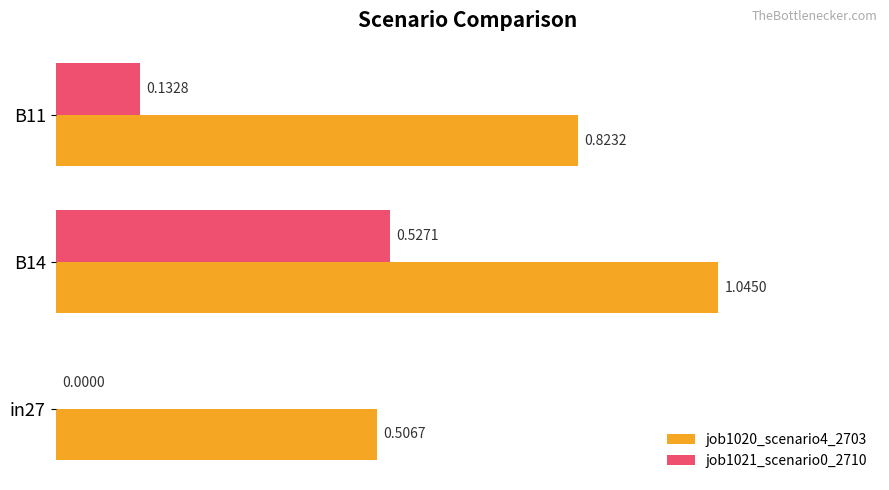

What is the sum of the job1021_scenario0_2710 values at B14 and B11?

0.7